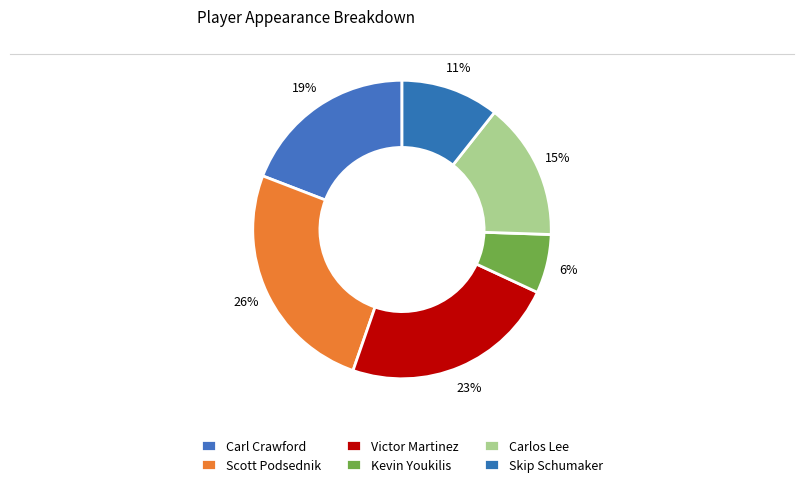

Which category has the biggest portion of the pie?

Scott Podsednik